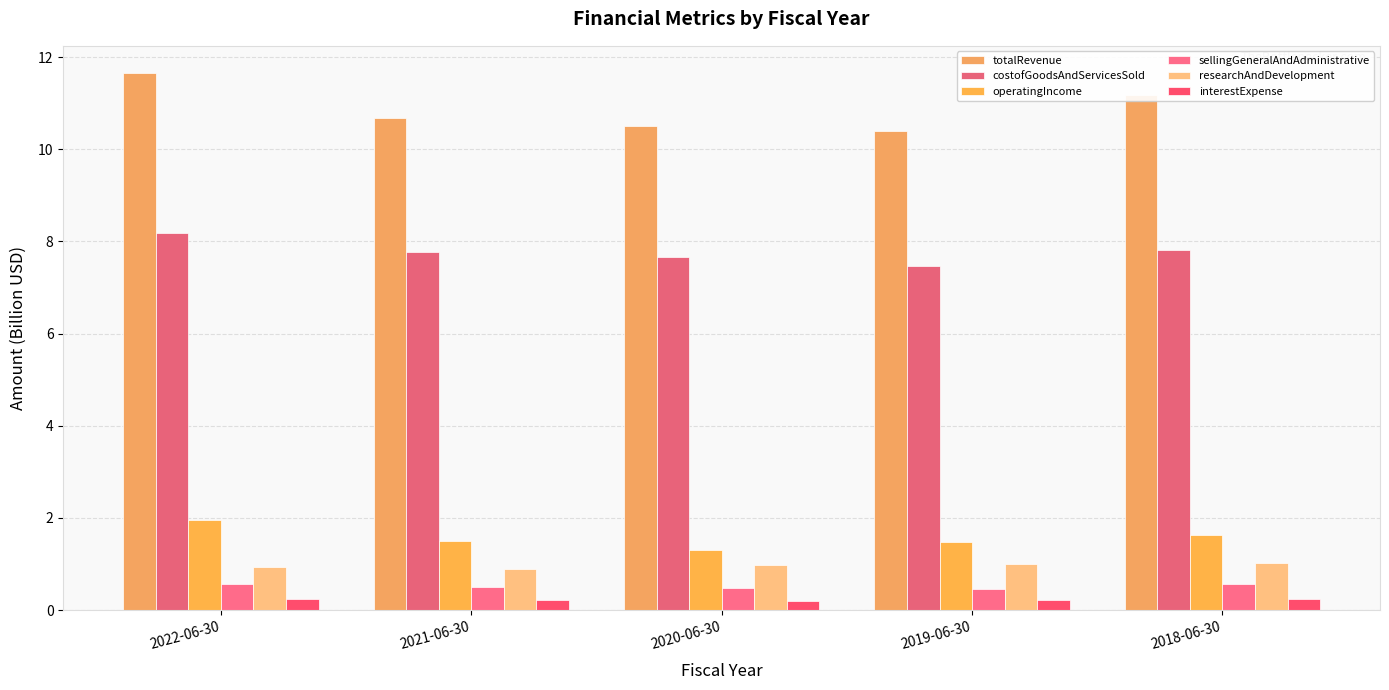

Are the bars horizontal?

No